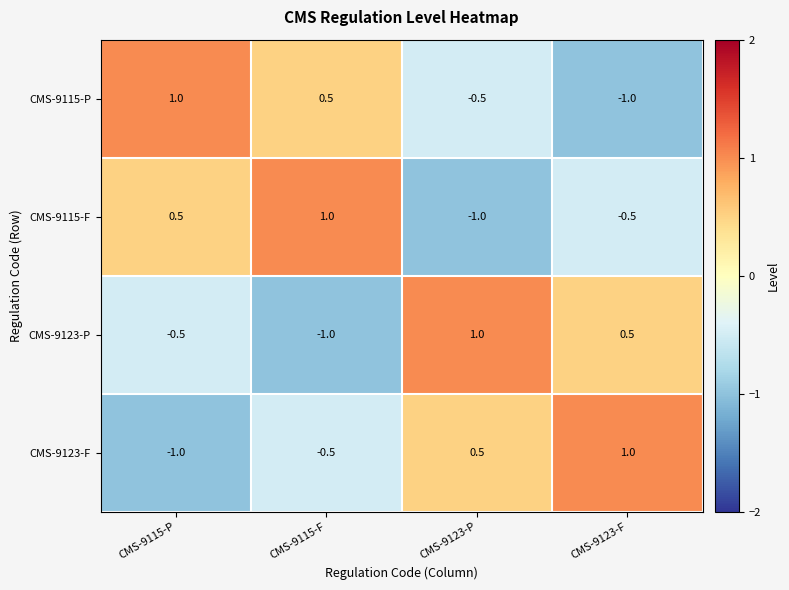

Is the value of CMS-9123-P at CMS-9115-F greater than the value of CMS-9115-F at CMS-9115-F?

No